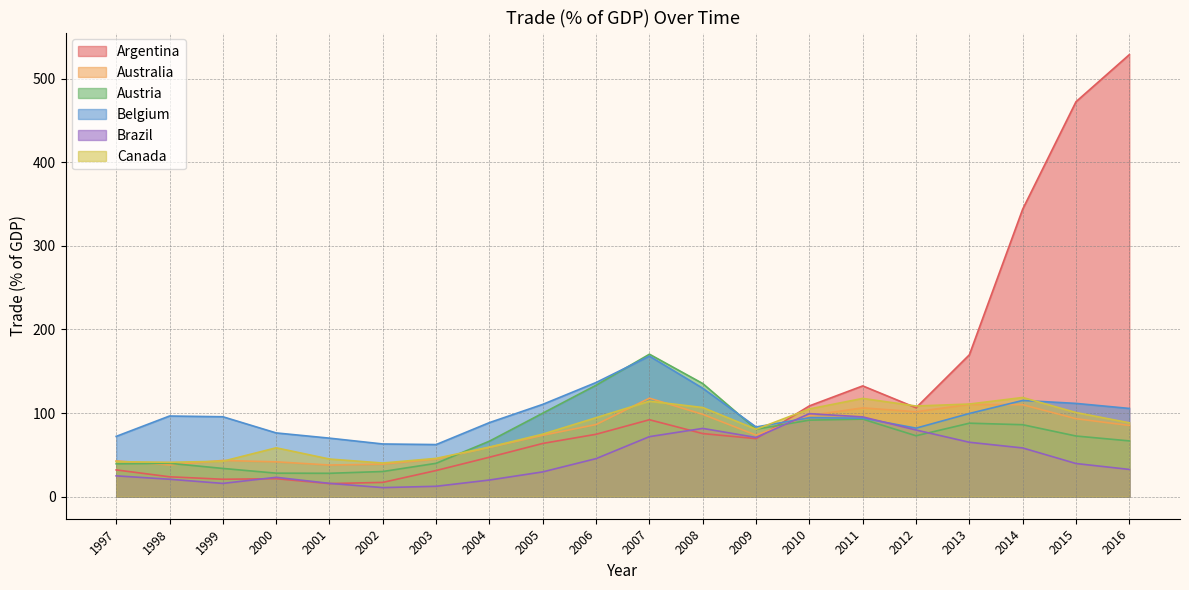

What is the value of the Canada point at the 2nd from the left?

41.1